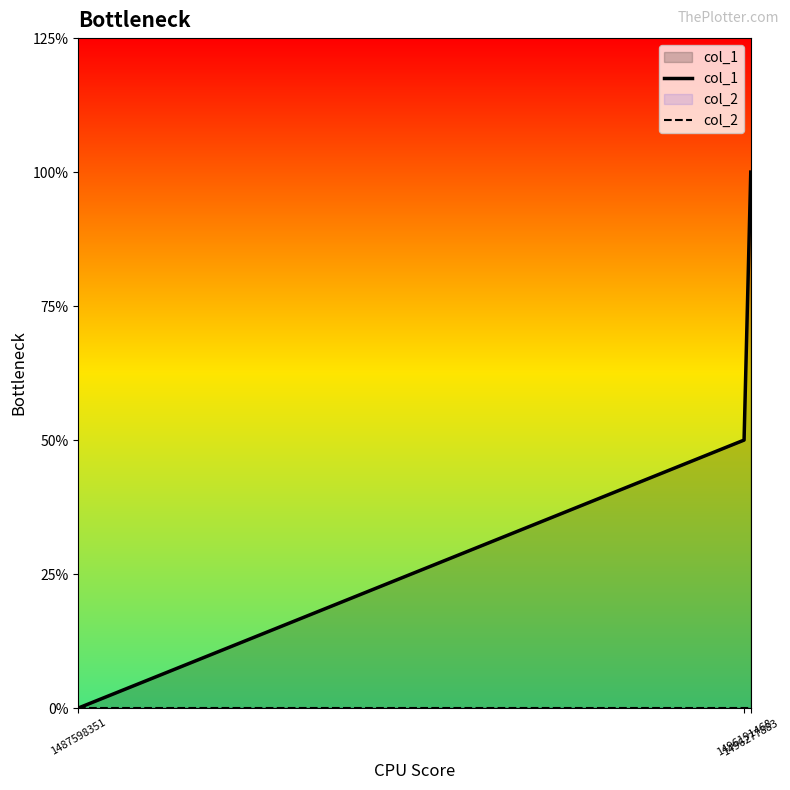

Is the value of col_2 at 1496191468 greater than the value of col_1 at 1496191468?

No